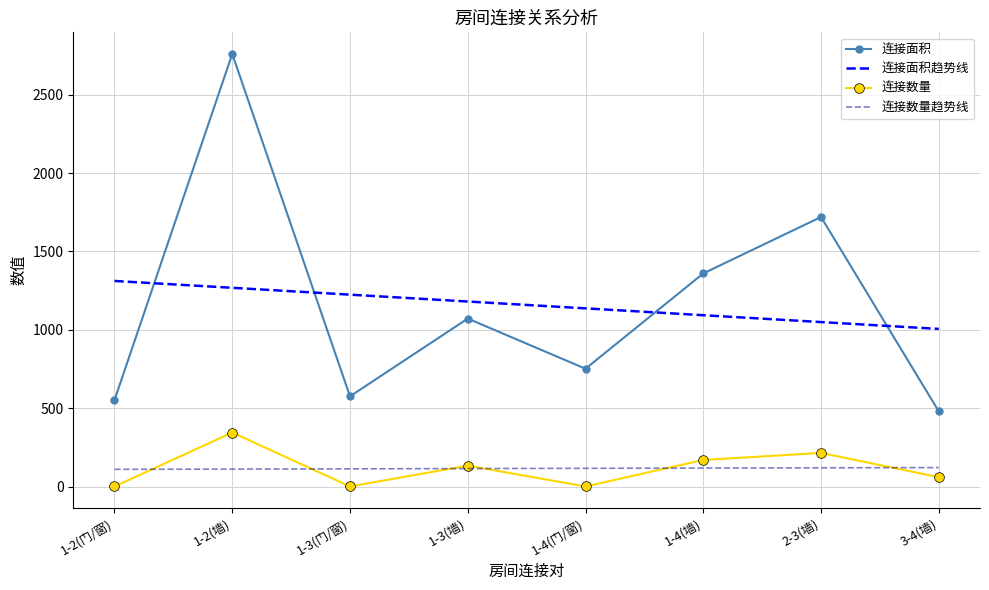

The value of 连接面积 at 2-3(墙) is 1010.8. True or false?

False